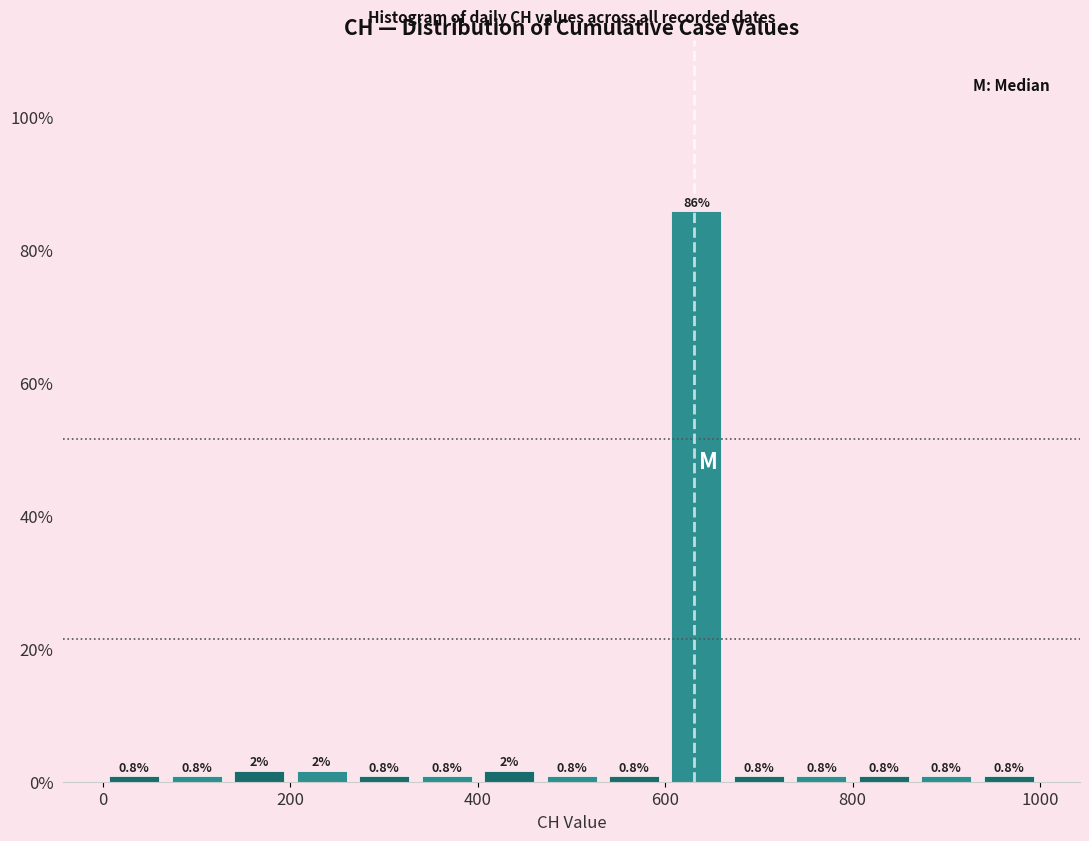

Around what value on the x-axis is the tallest bar? Give the approximate position of its centre, as read against the axis.

640